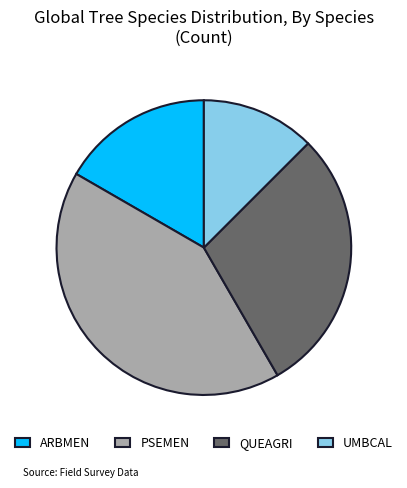

How many segments does this pie chart have?

4